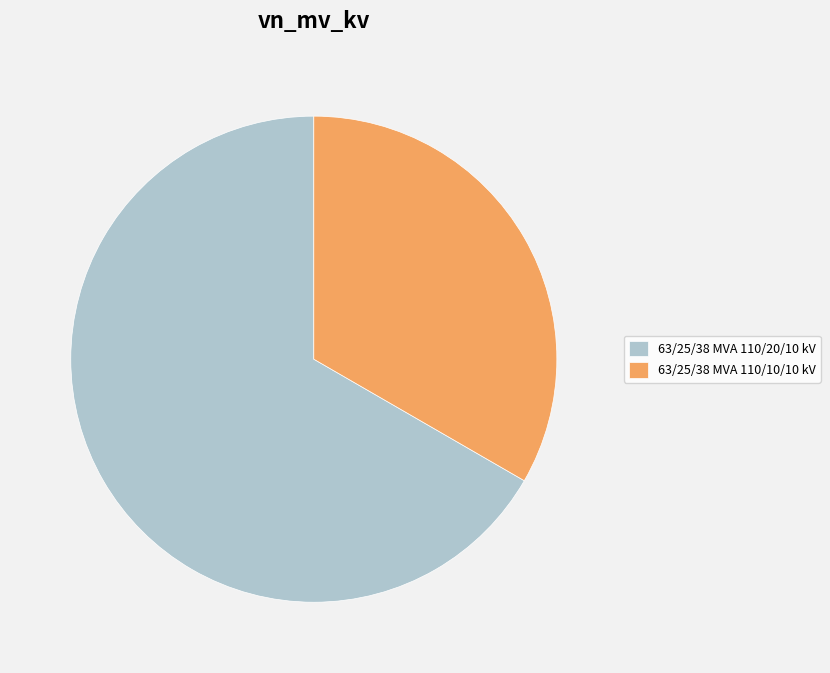

Count the number of slices in the pie.

2